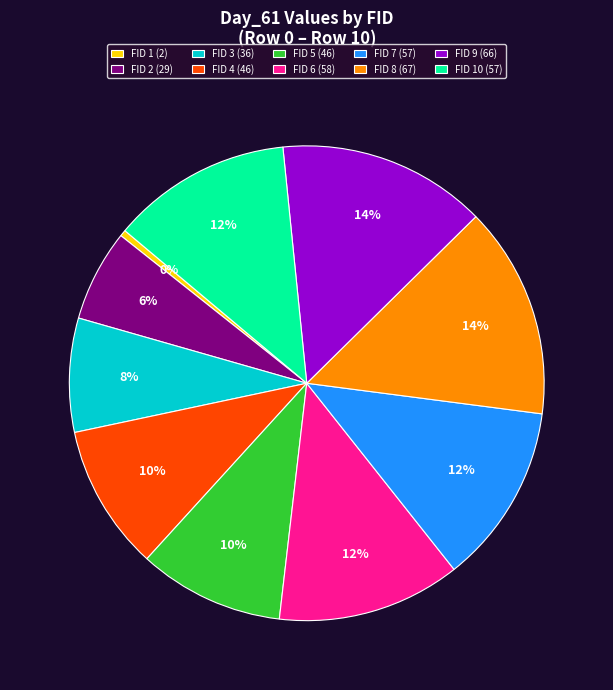

To the nearest percent, what portion does FID 9 (66) represent?

14%